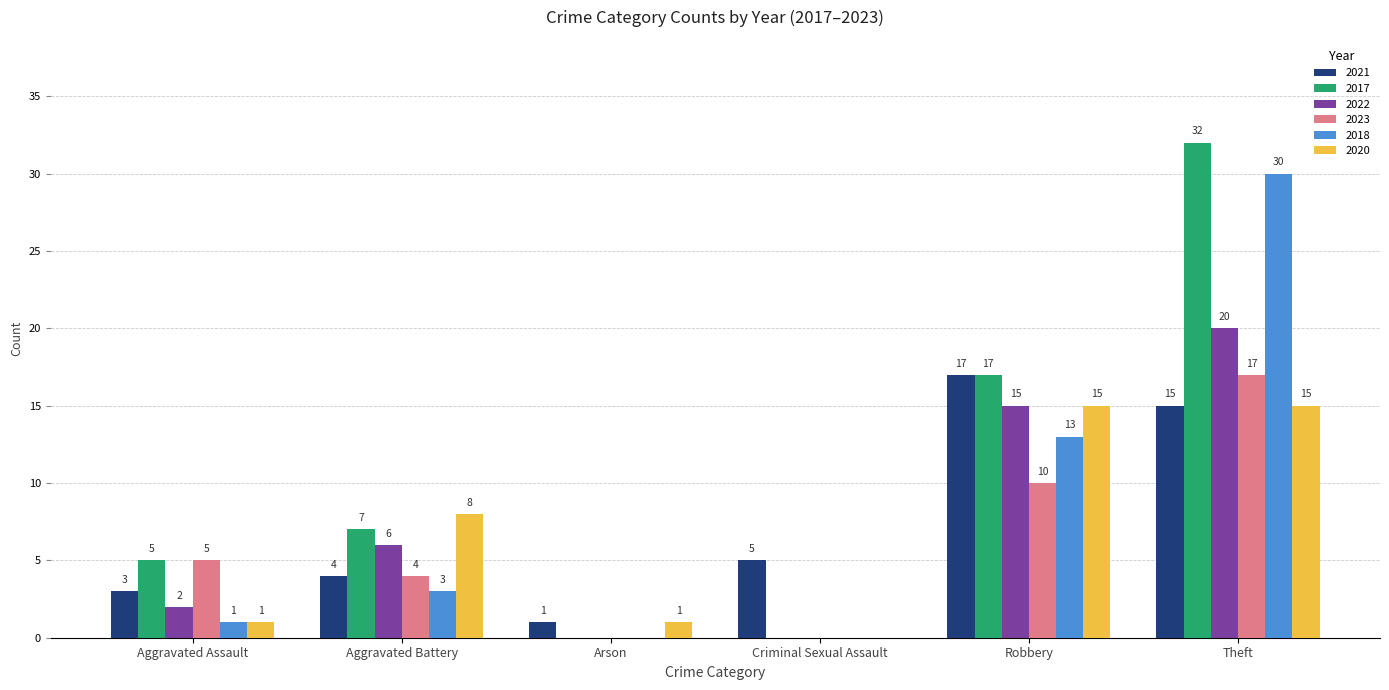

What is the maximum value shown in the chart?

32